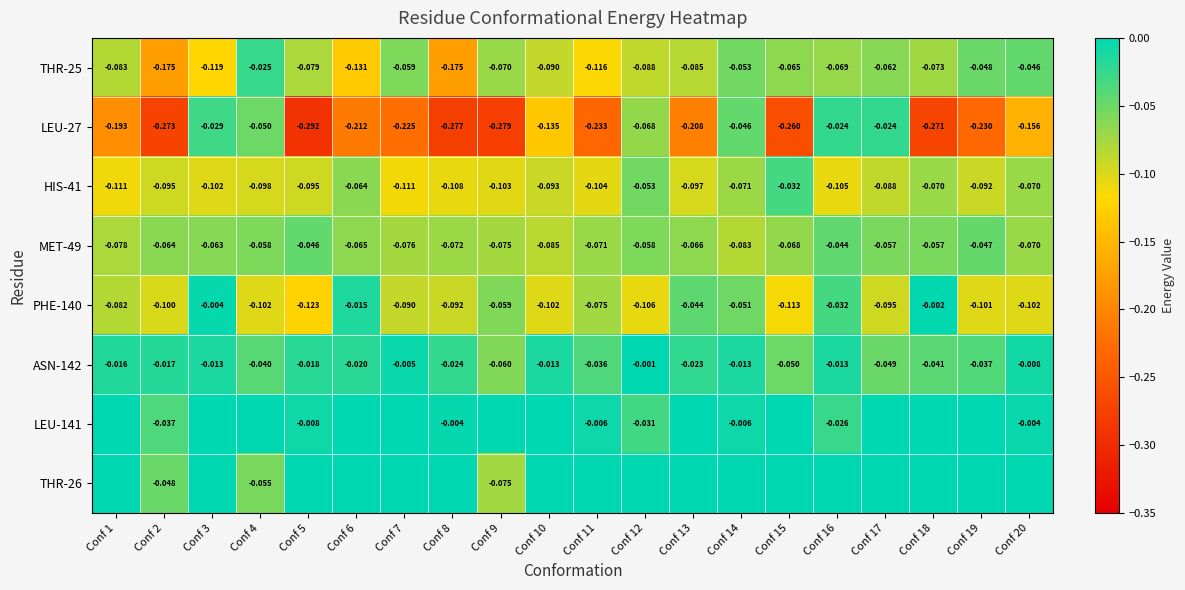

How many values in THR-26 are below zero?

3